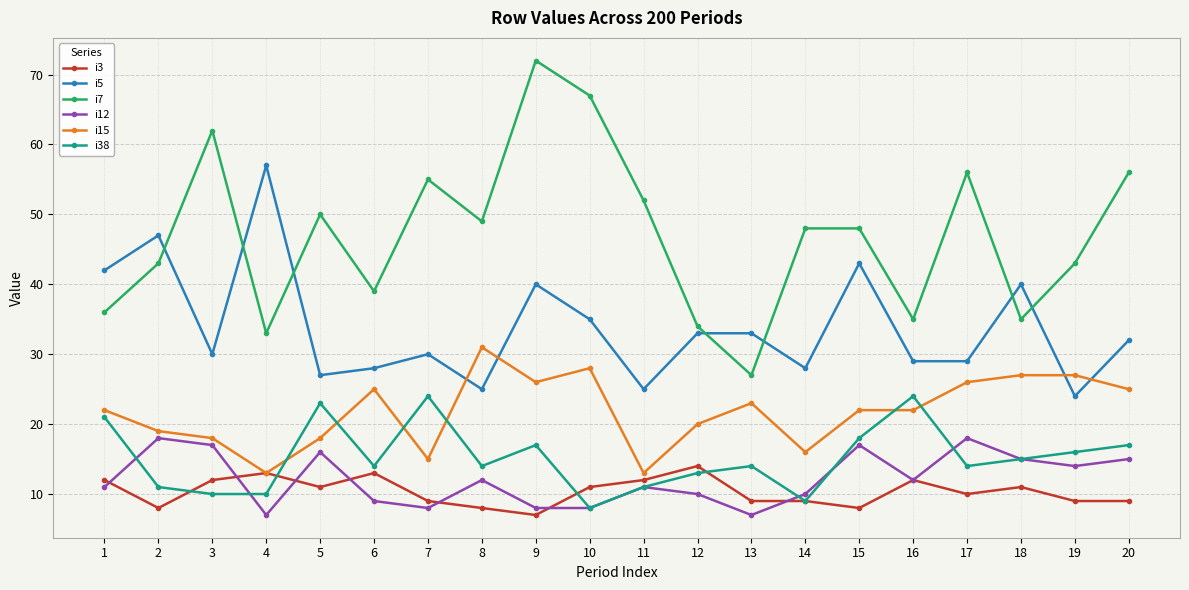

True or false: i12 and i5 intersect in this chart.

False